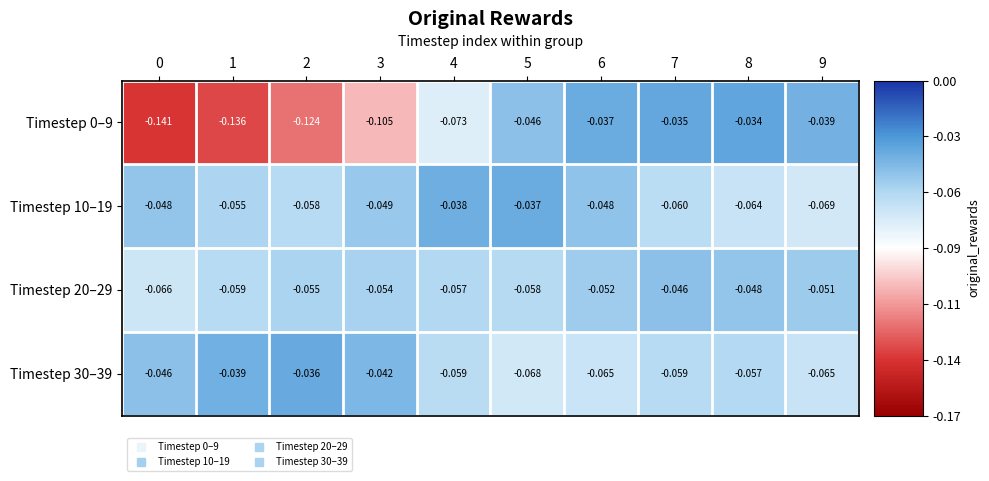

Is the value of Timestep 30–39 at 6 greater than the value of Timestep 10–19 at 8?

No